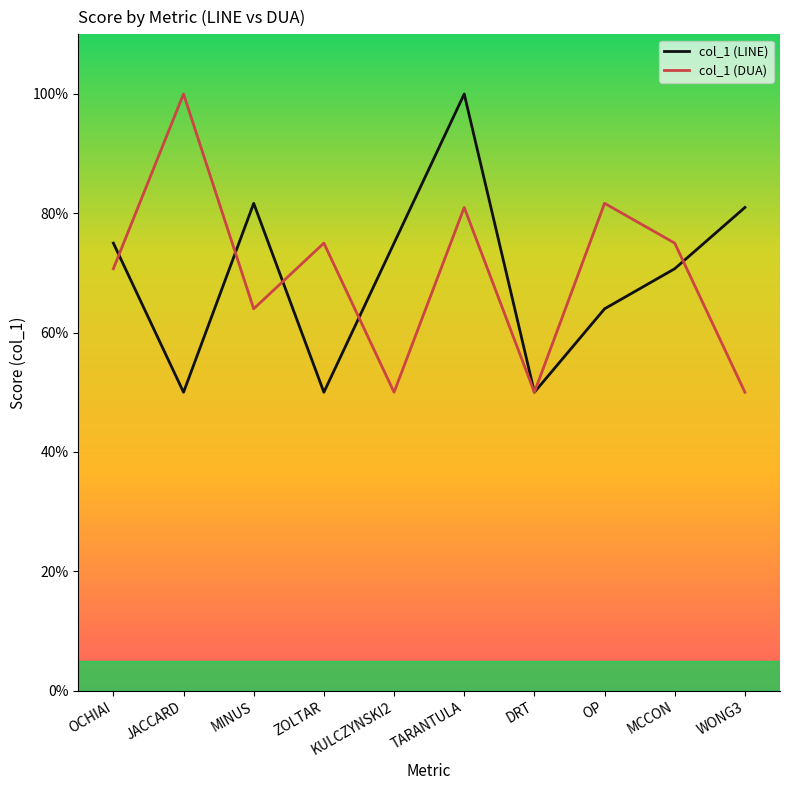

At which category is the sum across all series the highest?

TARANTULA